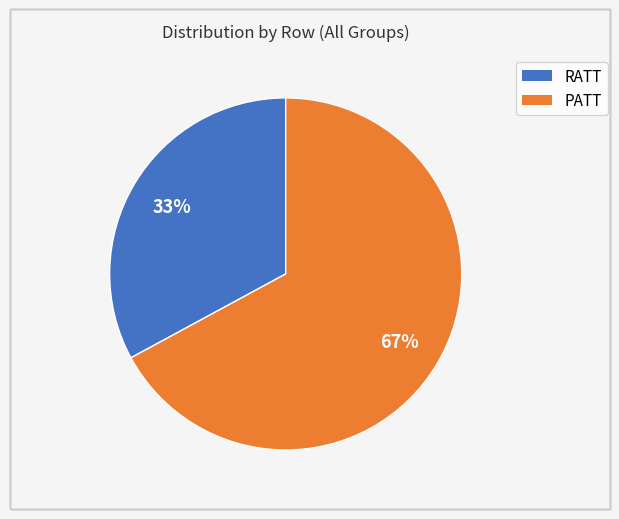

The RATT slice represents 33% of the pie. True or false?

True